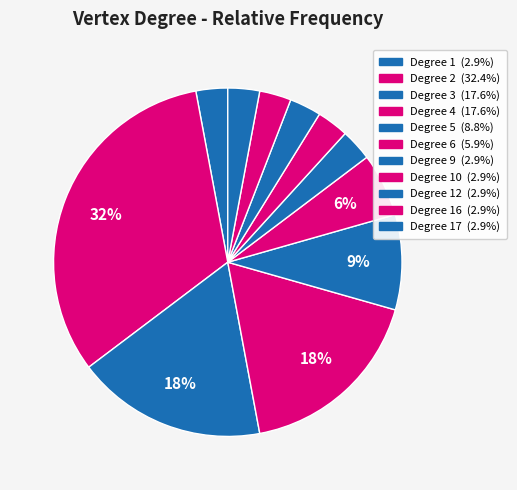

How many slices are in this pie chart?

11